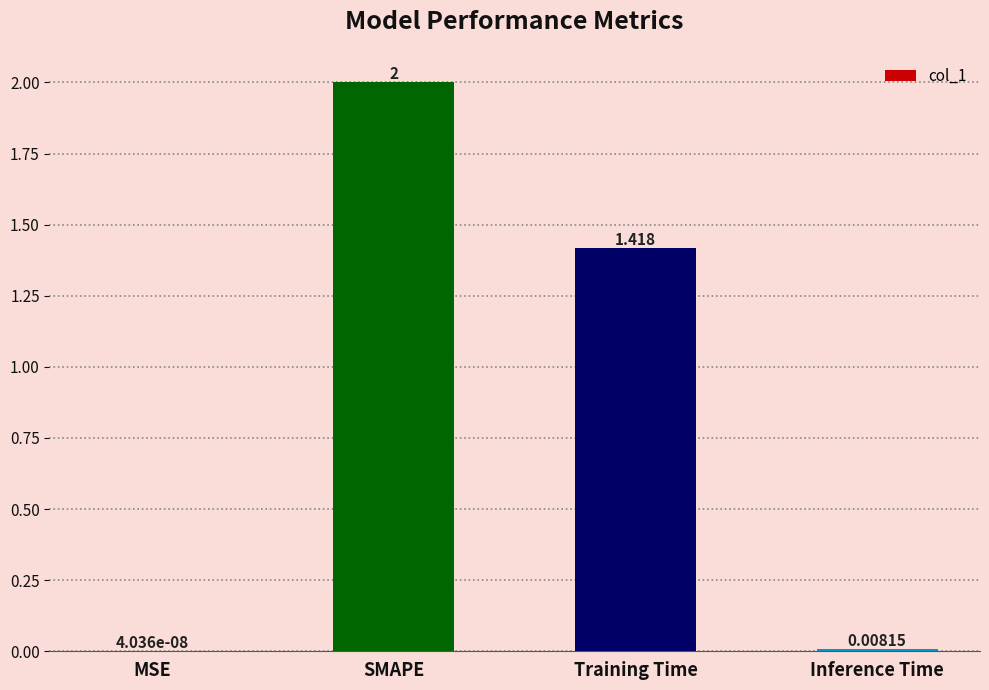

At which label is the value closest to 1?

Training Time